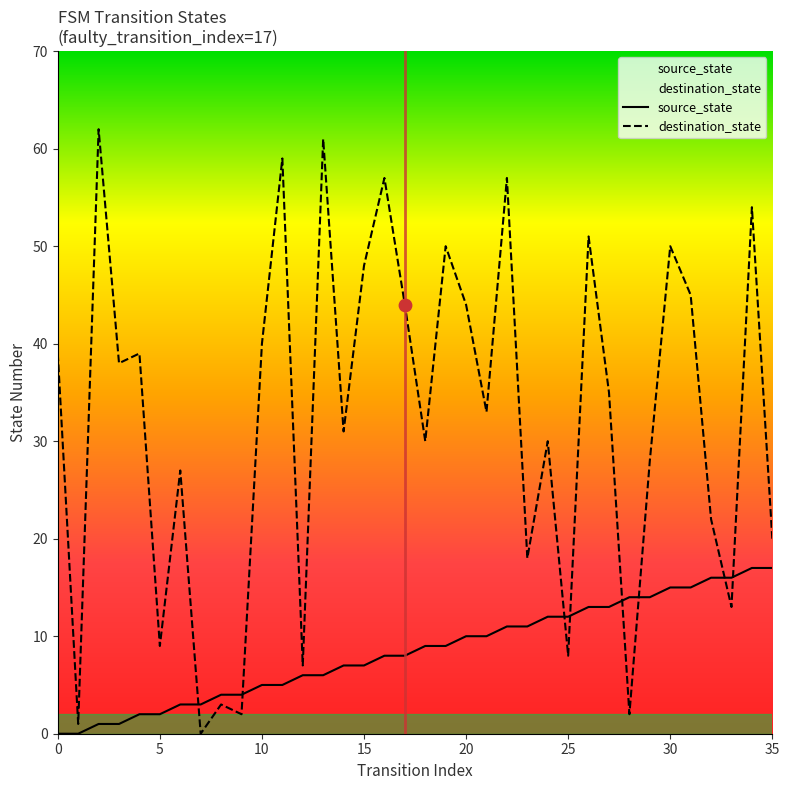

What are all the series names shown in the legend?

source_state, destination_state